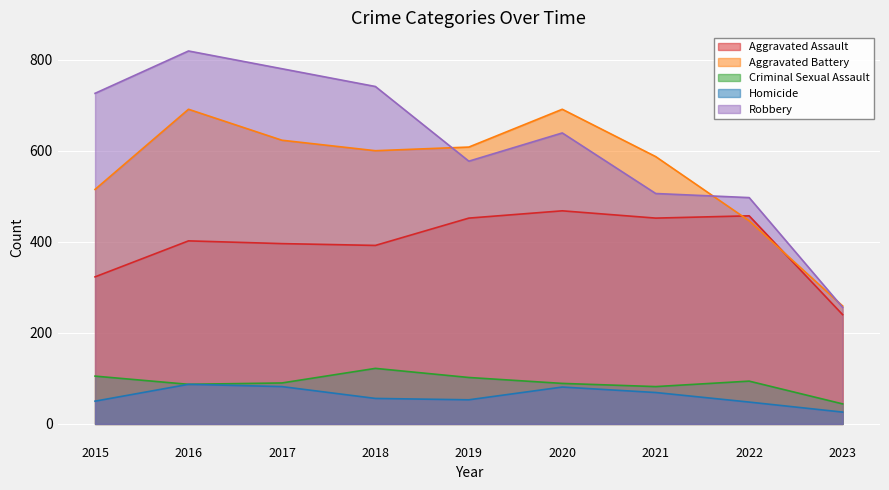

What is the difference between the Criminal Sexual Assault values at 2021 and 2015?

23